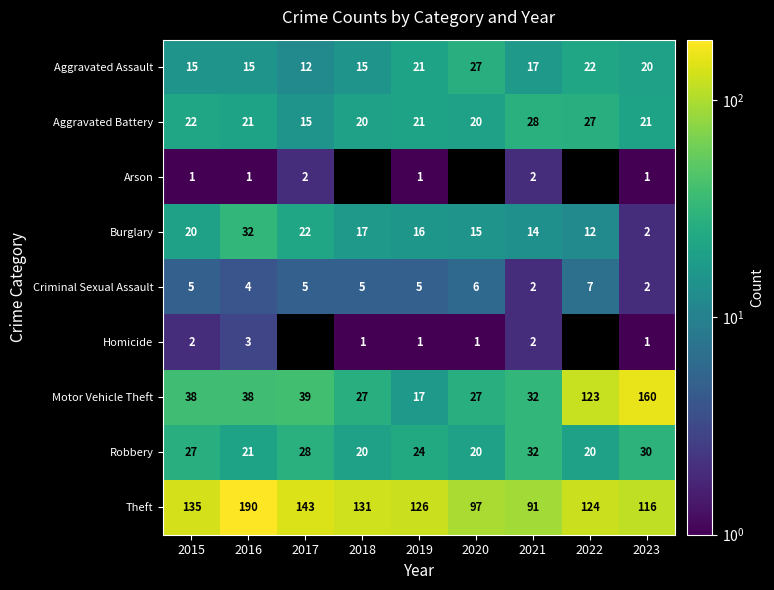

At which label is Aggravated Assault closest to 19?

2023